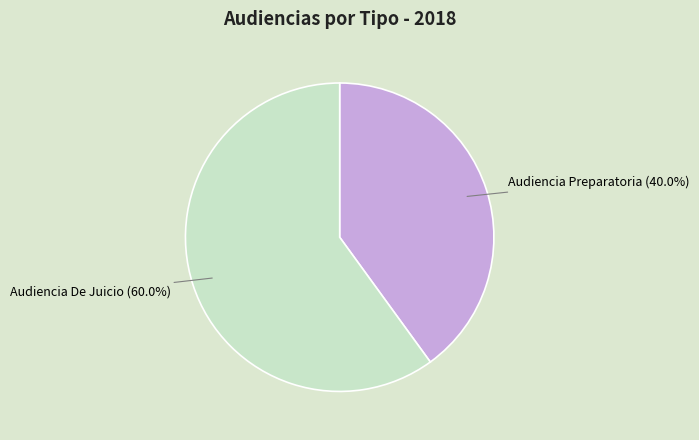

True or false: Audiencia De Juicio accounts for 69% of the total.

False